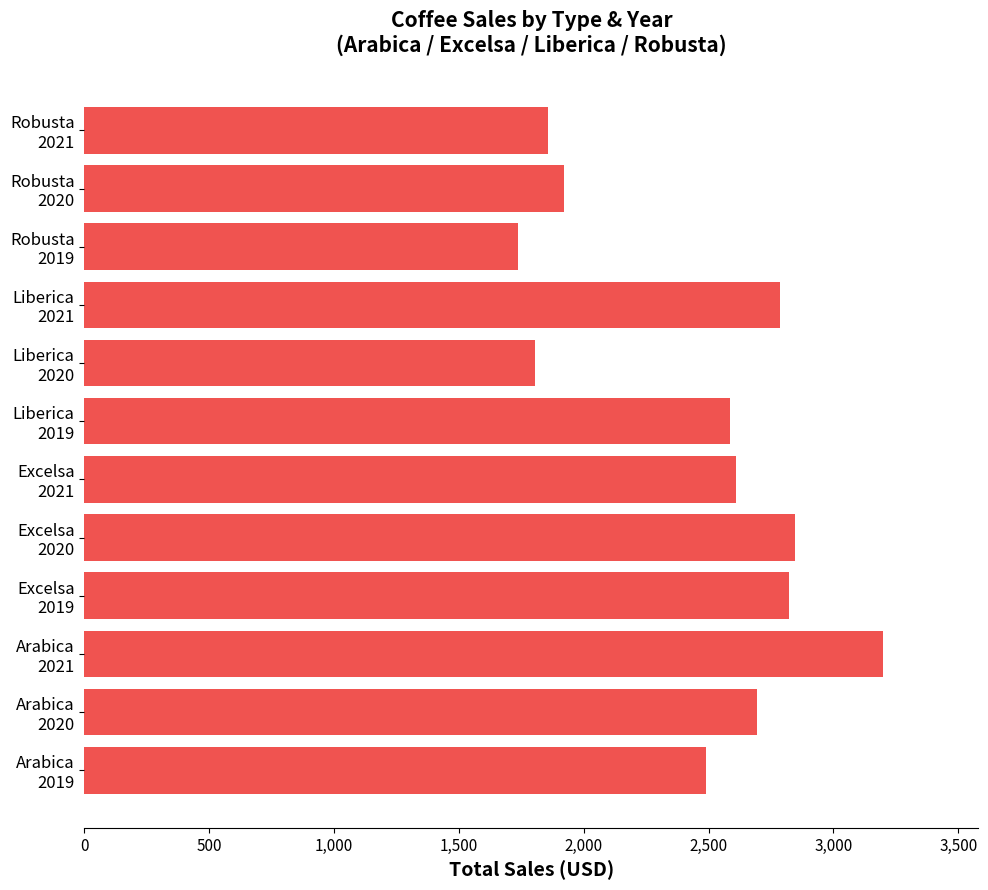

What is the smallest value displayed?

1735.7